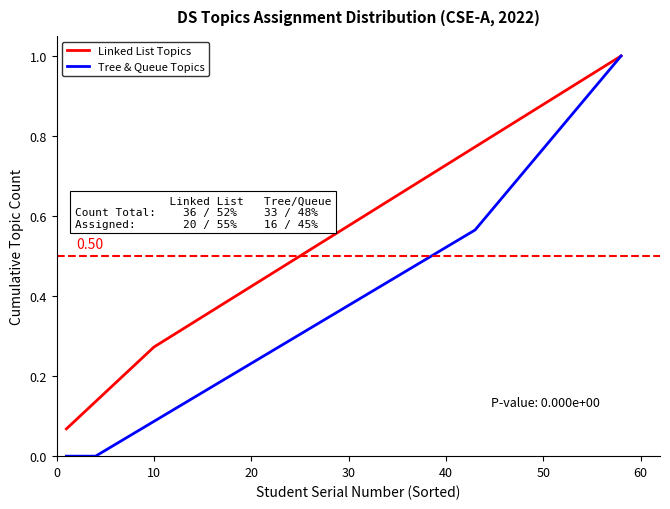

Rank the series by their average value, from lowest to highest.

Tree & Queue Topics, Linked List Topics